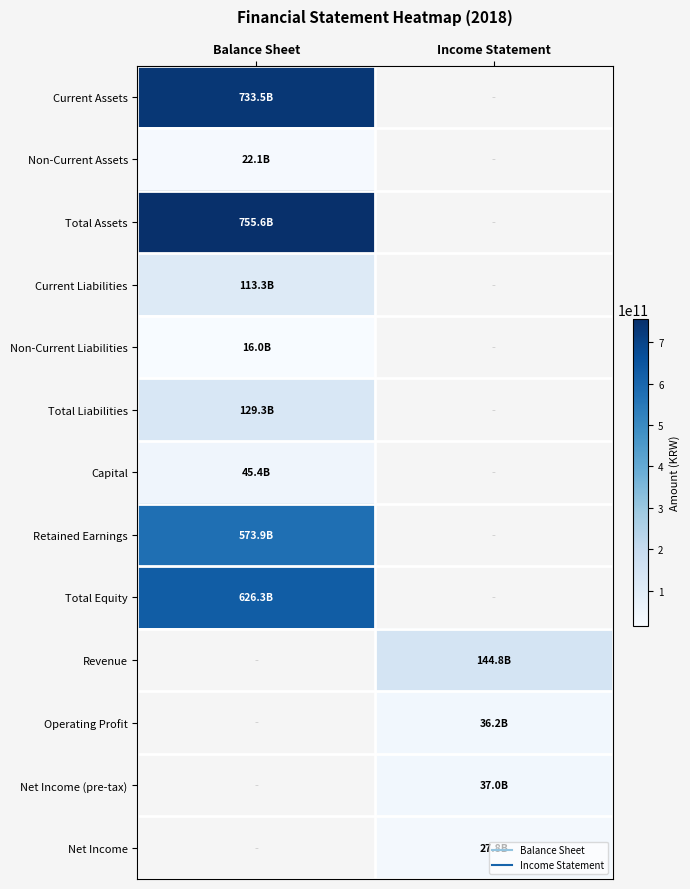

Is the value of Revenue at Income Statement greater than the value of Total Assets at Balance Sheet?

No